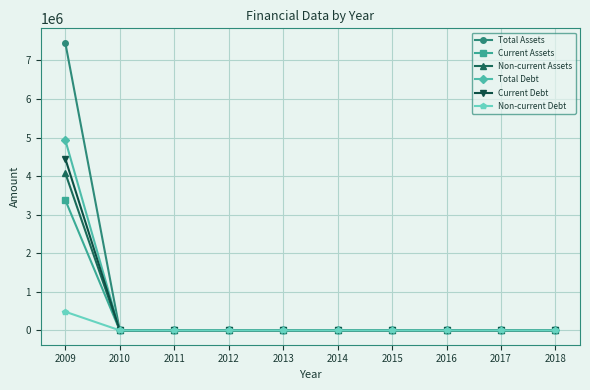

Between 2009 and 2012, which series saw the biggest shift?

Total Assets